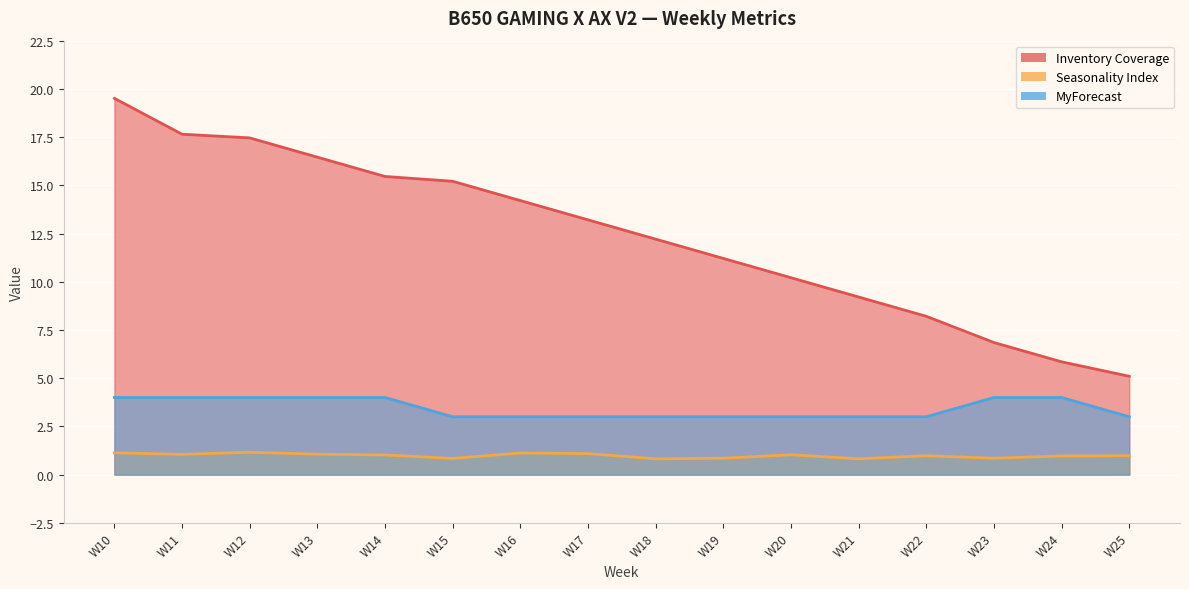

What is the approximate value of Seasonality Index at W16?

1.1